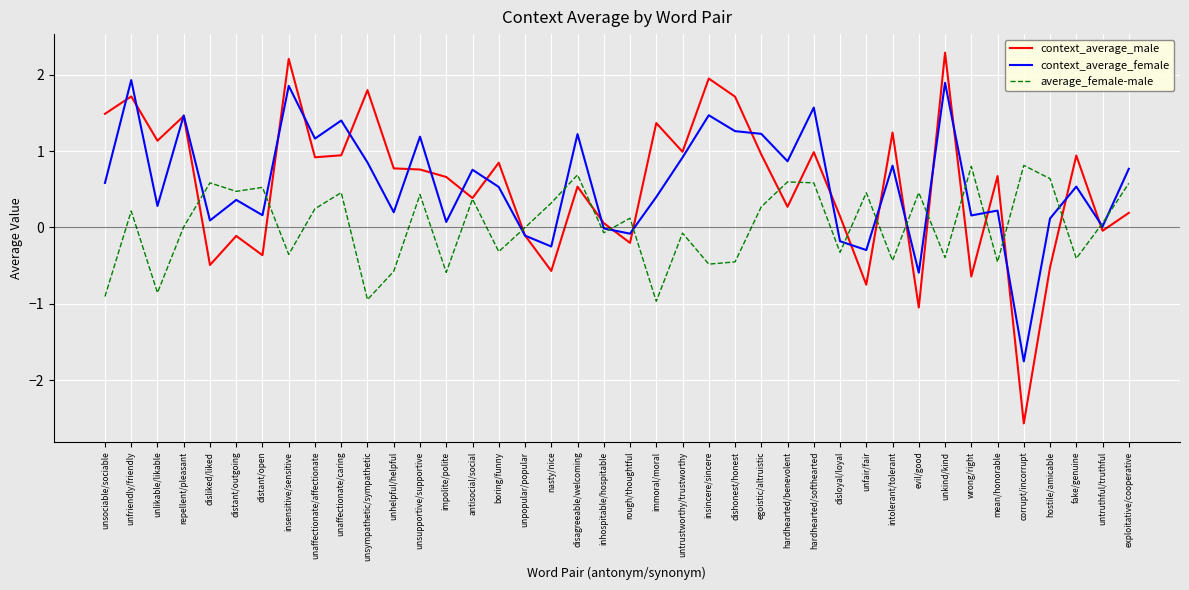

What is the maximum value for context_average_male?

2.3